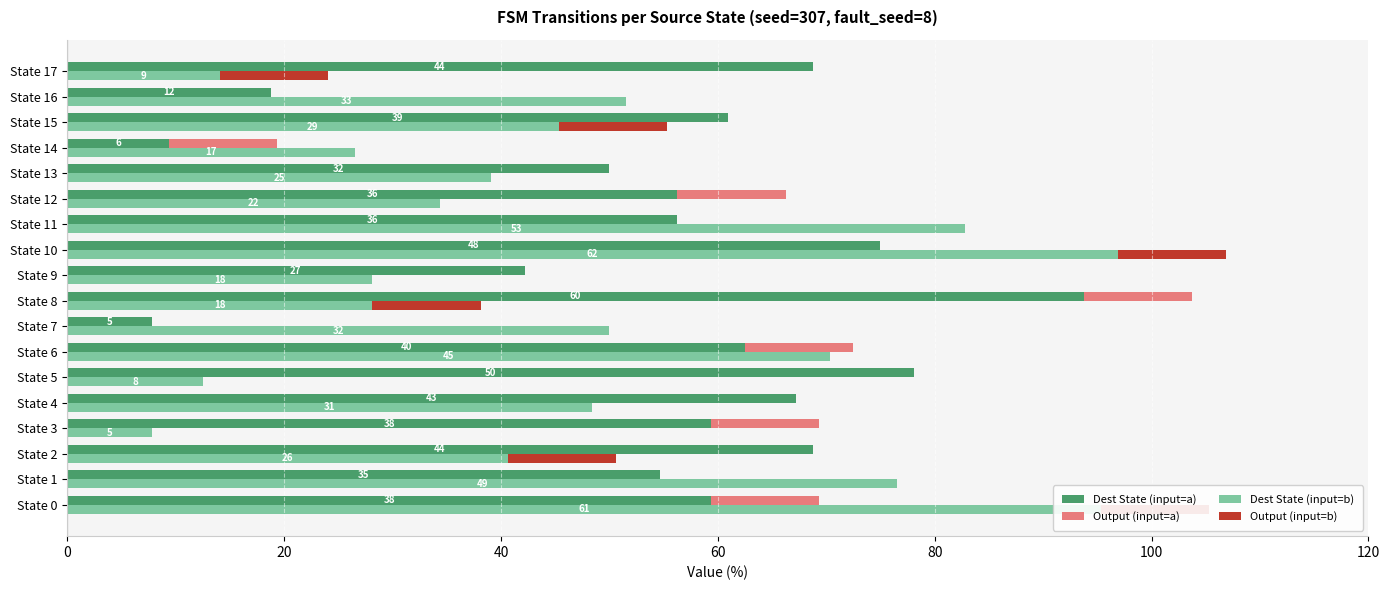

What is the average value of the Dest State (input=a) series?

54.9